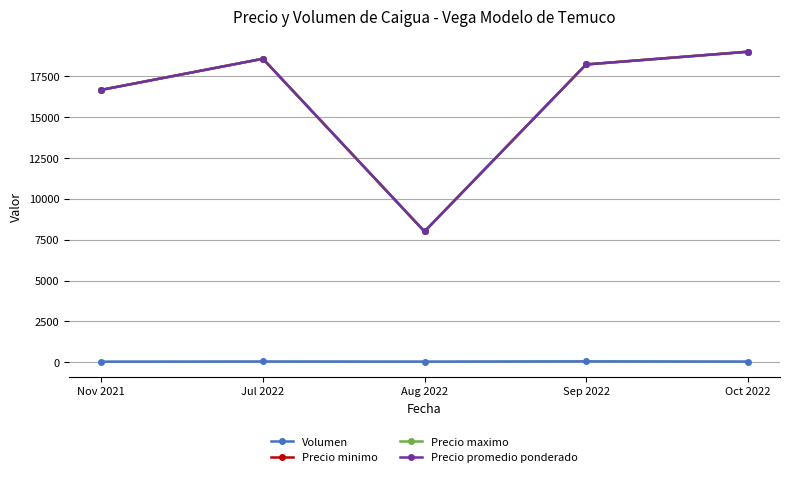

Is the value of Precio minimo at Jul 2022 greater than the value of Volumen at Nov 2021?

Yes